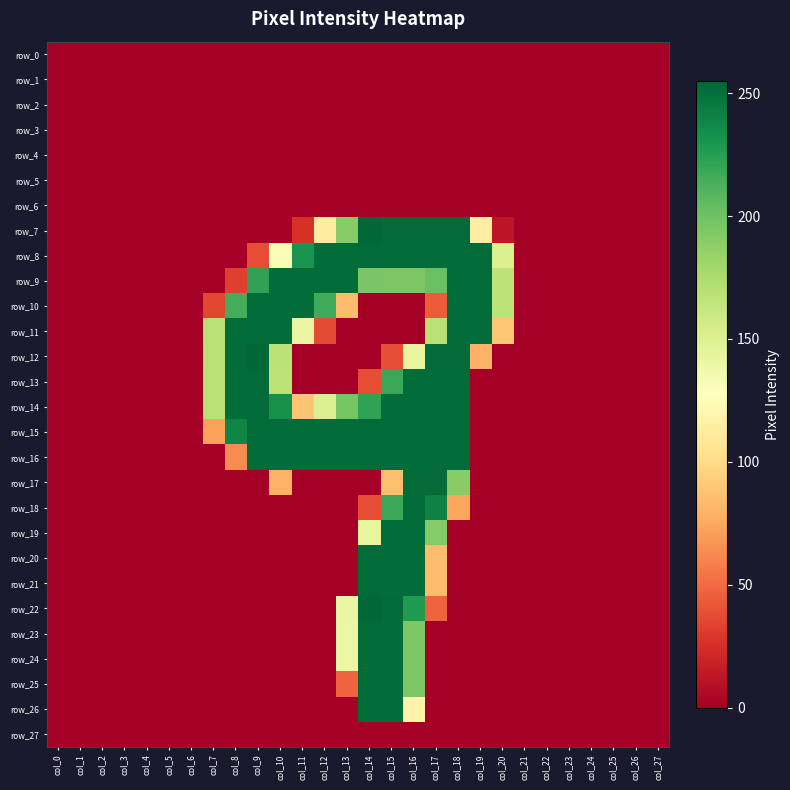

Which category has the highest value in the row_11 series?

col_9